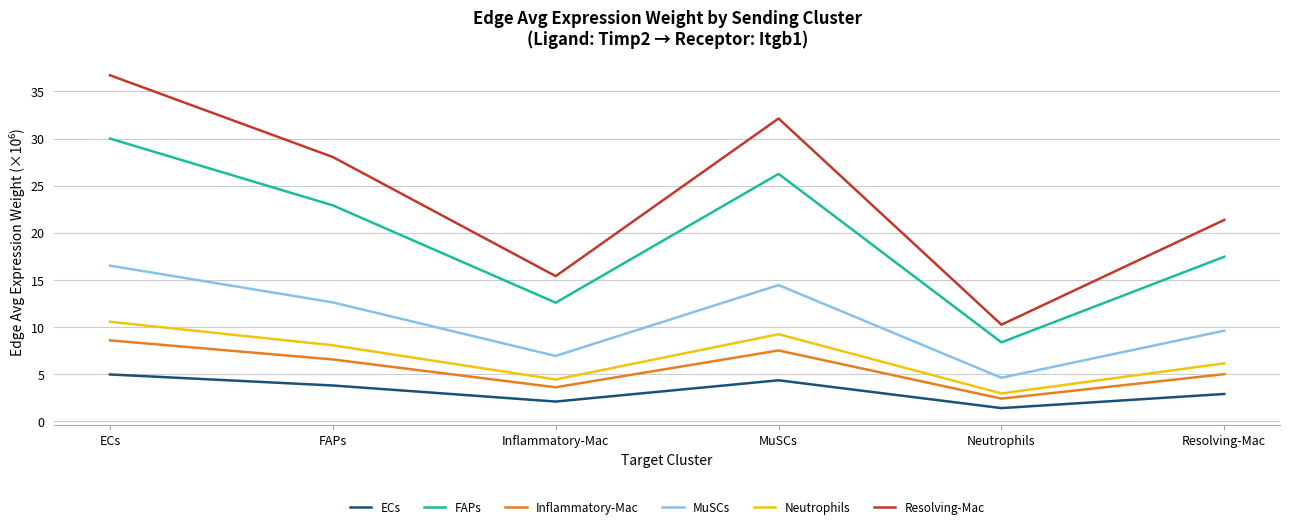

True or false: ECs and Neutrophils intersect in this chart.

False